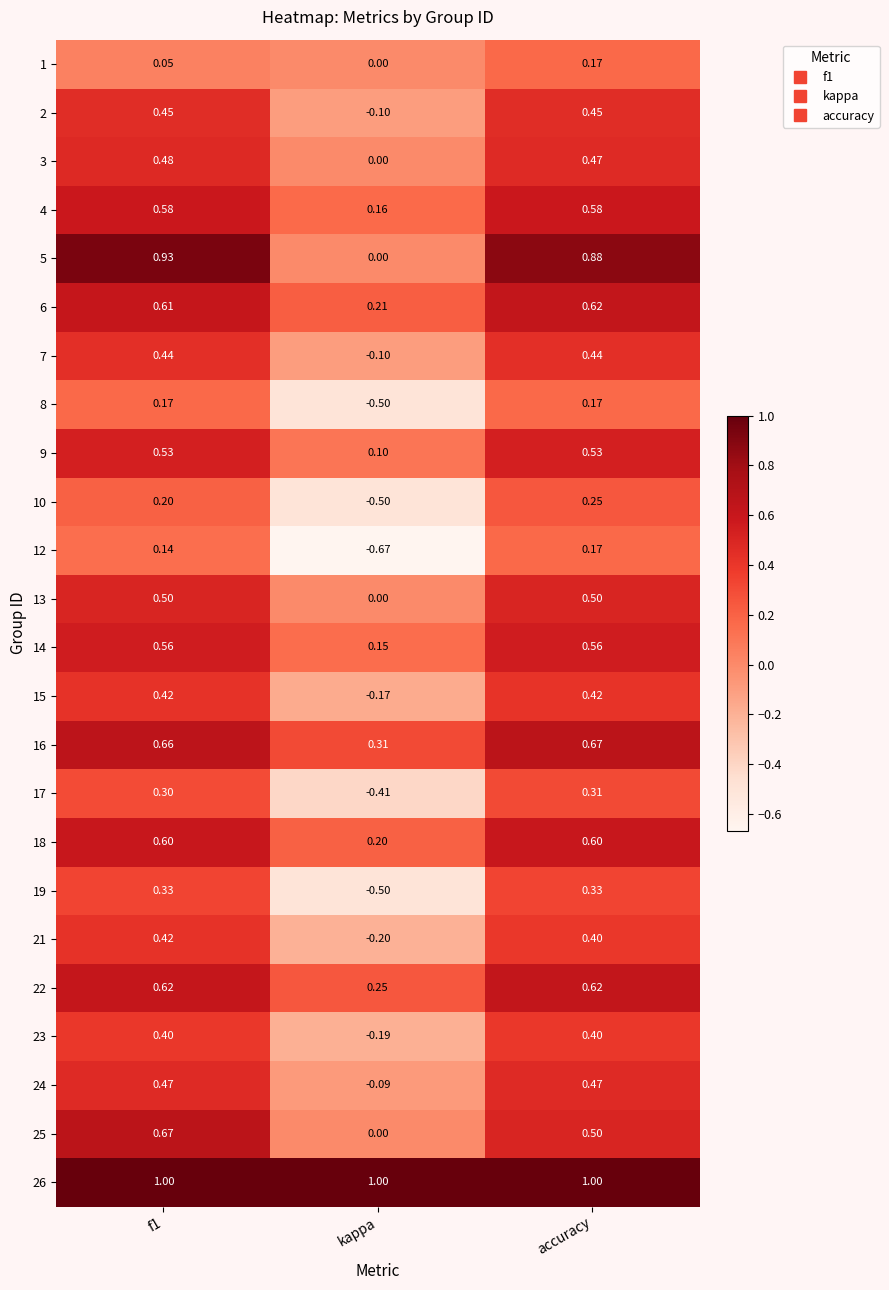

At how many categories does at least one series exceed 0?

3